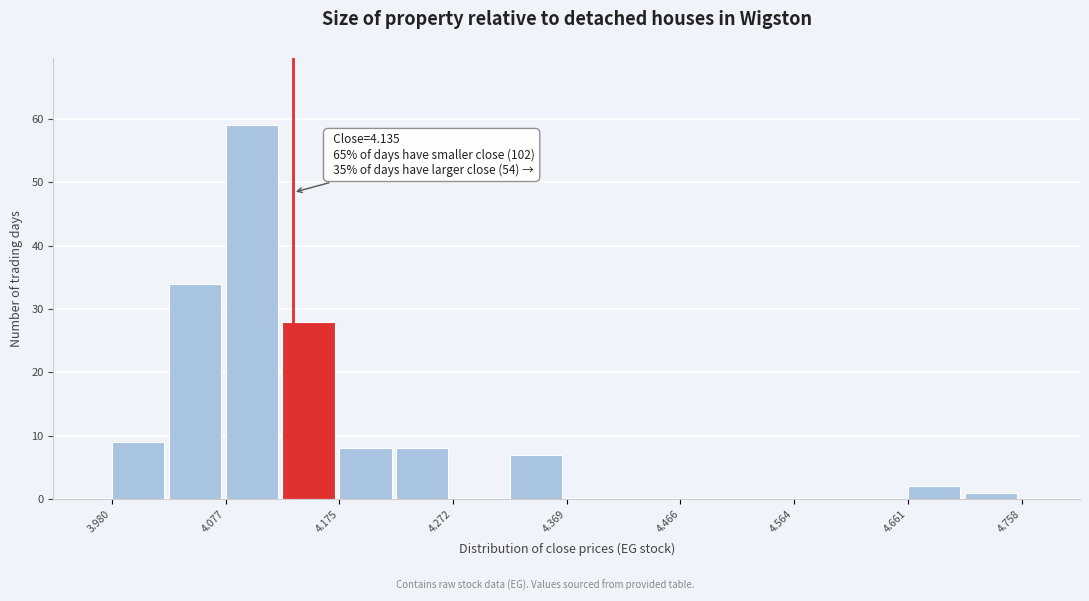

Which range on the x-axis has the tallest bar?

4.08 to 4.13